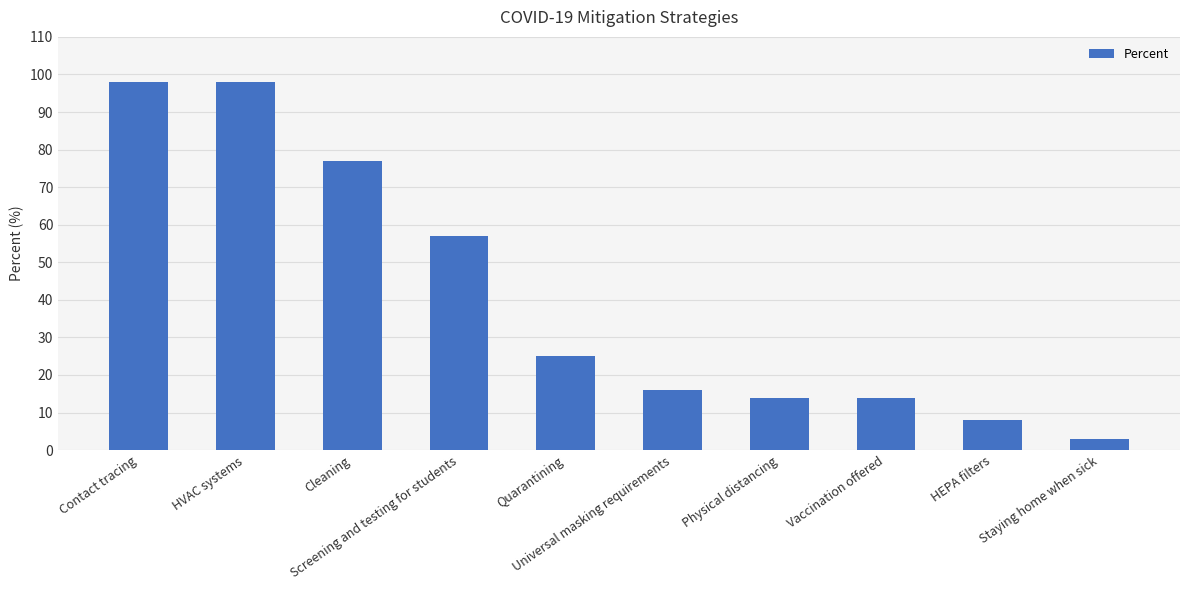

Reading left to right, extract all data points from this chart.

Contact tracing=98	HVAC systems=98	Cleaning=77	Screening and testing for students=57	Quarantining=25	Universal masking requirements=16	Physical distancing=14	Vaccination offered=14	HEPA filters=8	Staying home when sick=3